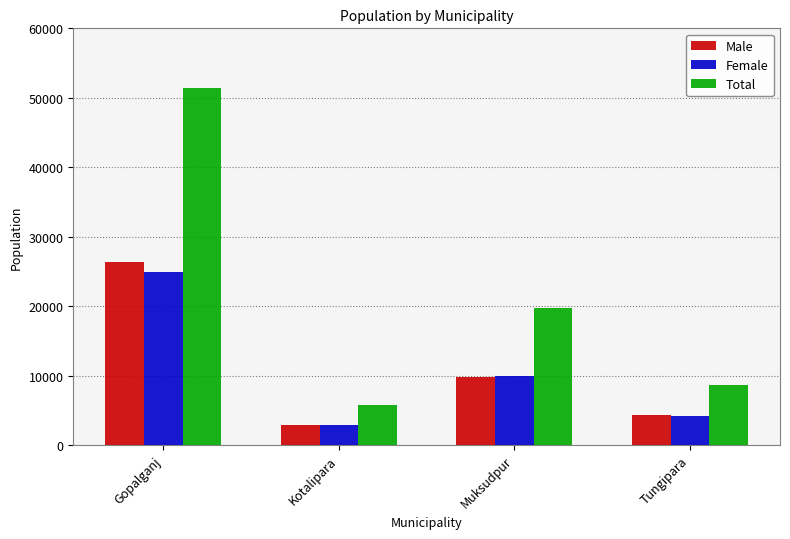

True or false: Male has a value of 11402 at Gopalganj.

False